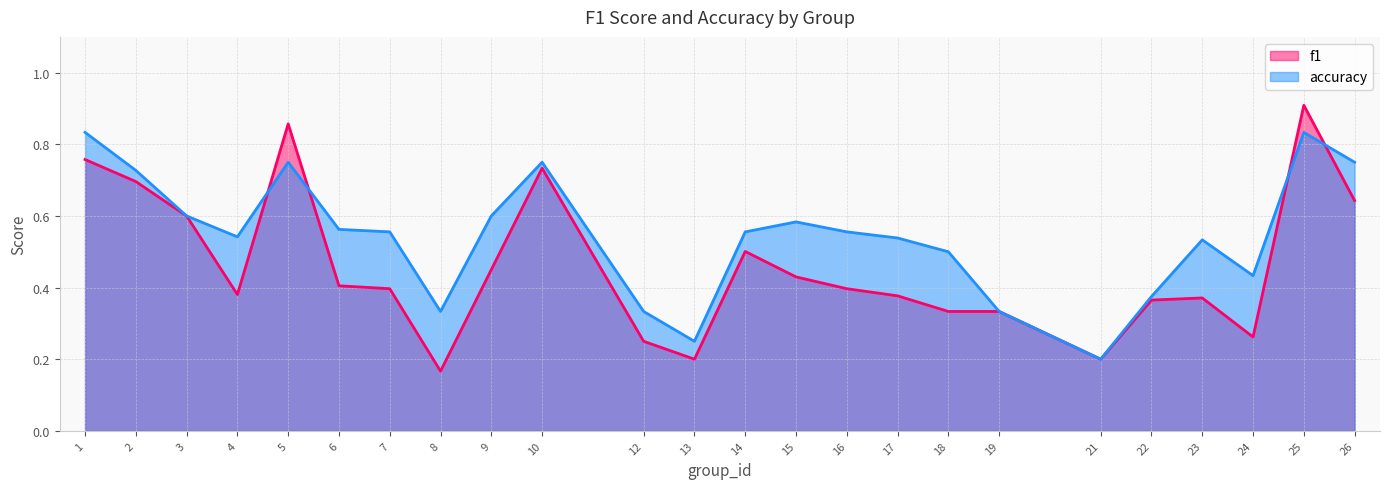

The value of accuracy at 16 is 0.6. True or false?

True